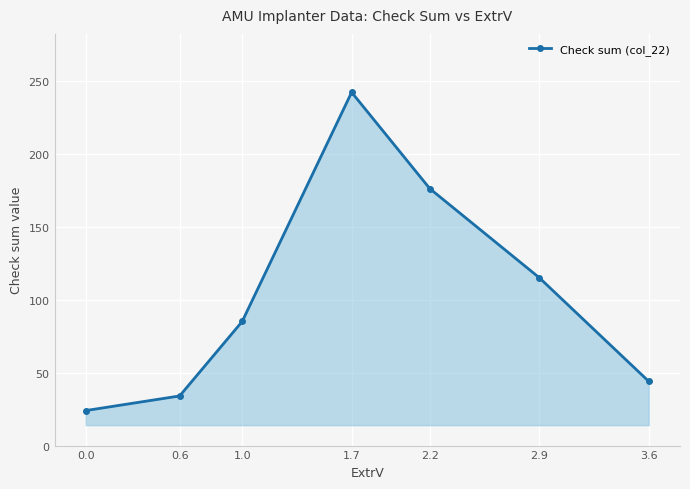

What value does the data have at 2.2, to the nearest 10?

180